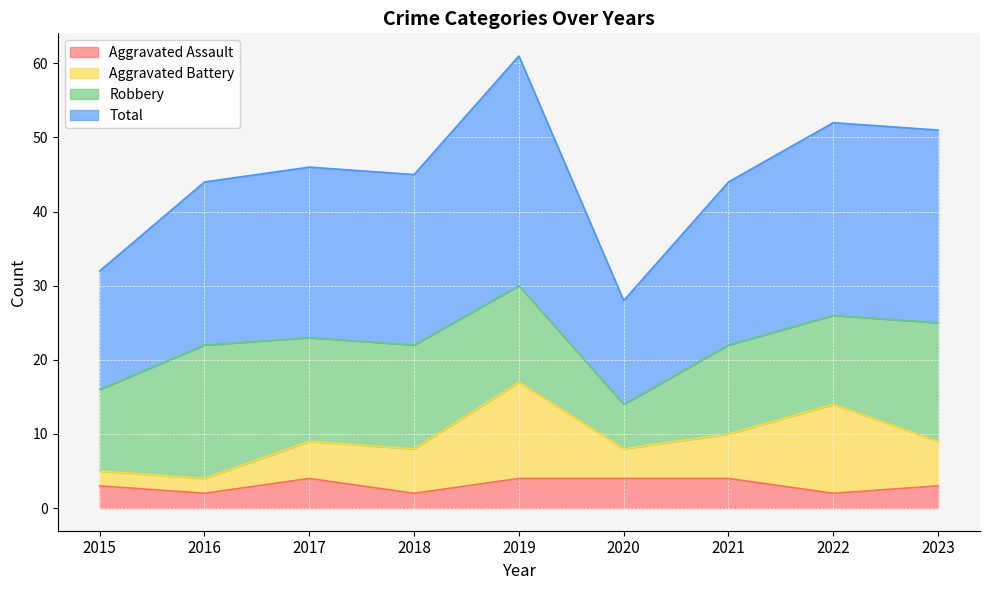

At which label does Aggravated Assault first exceed 3?

2017